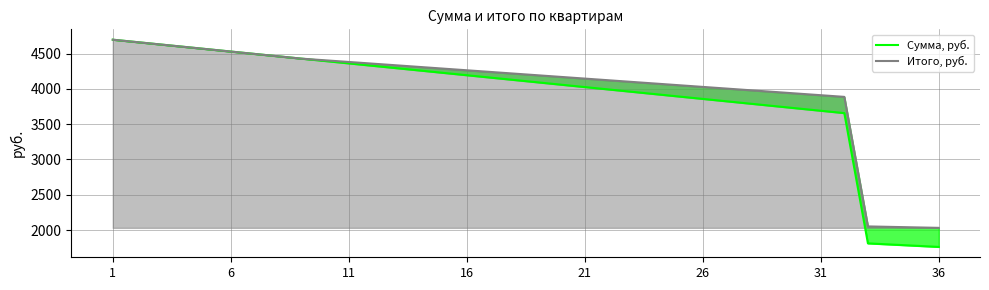

How many lines are shown in the chart?

2